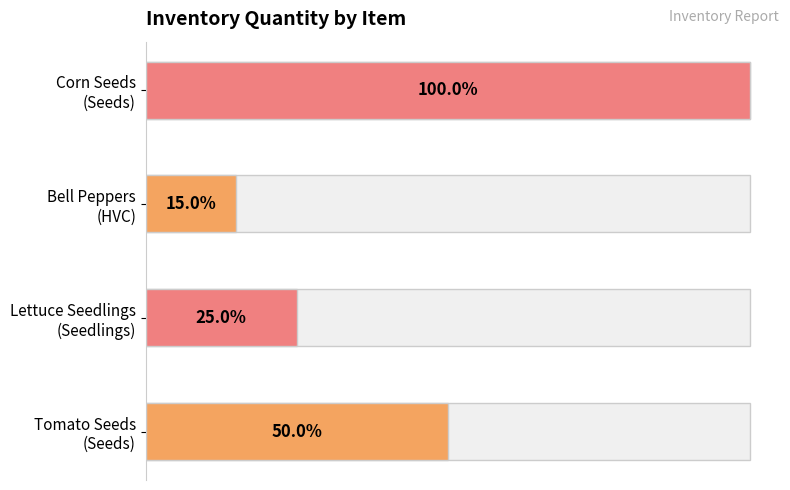

Is it true that the value at Seeds is 146?

False